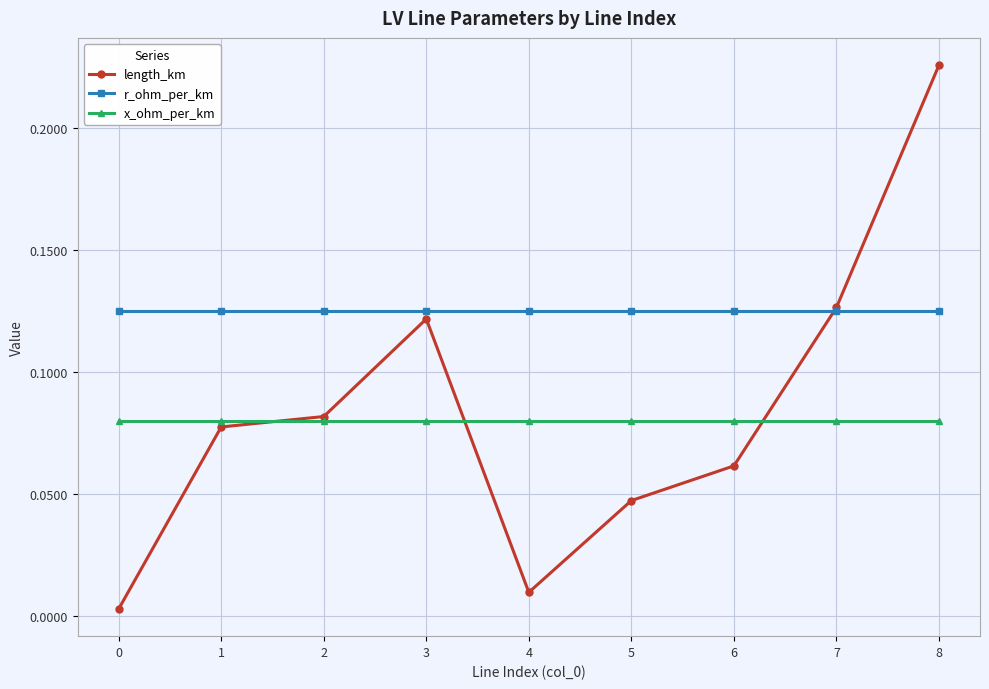

Which series has the widest spread of values?

length_km